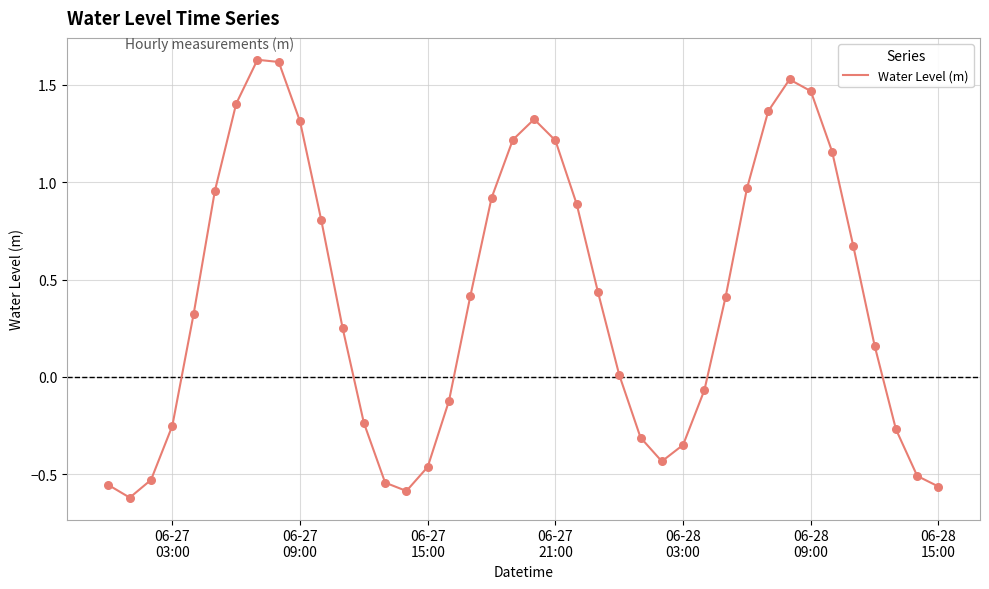

What is the difference between the maximum and minimum values?

2.2